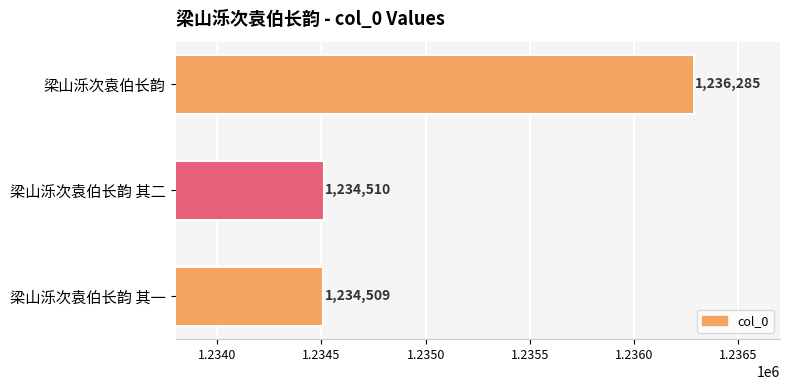

The chart shows a value of 1234509 at 梁山泺次袁伯长韵 其一. True or false?

True